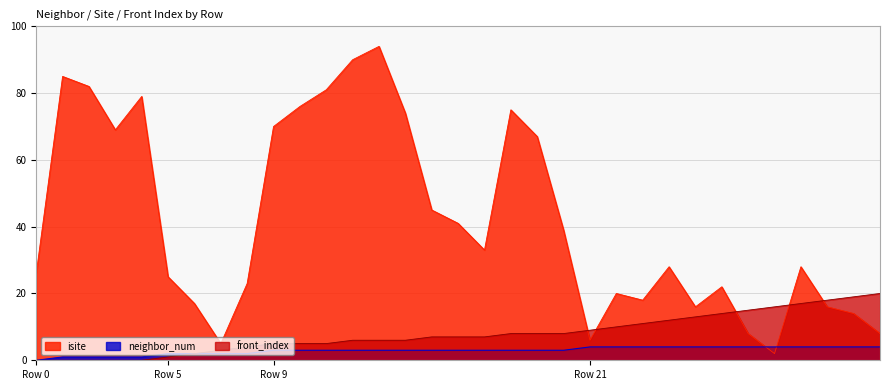

What is the difference between the maximum and second lowest values in the isite series?

89